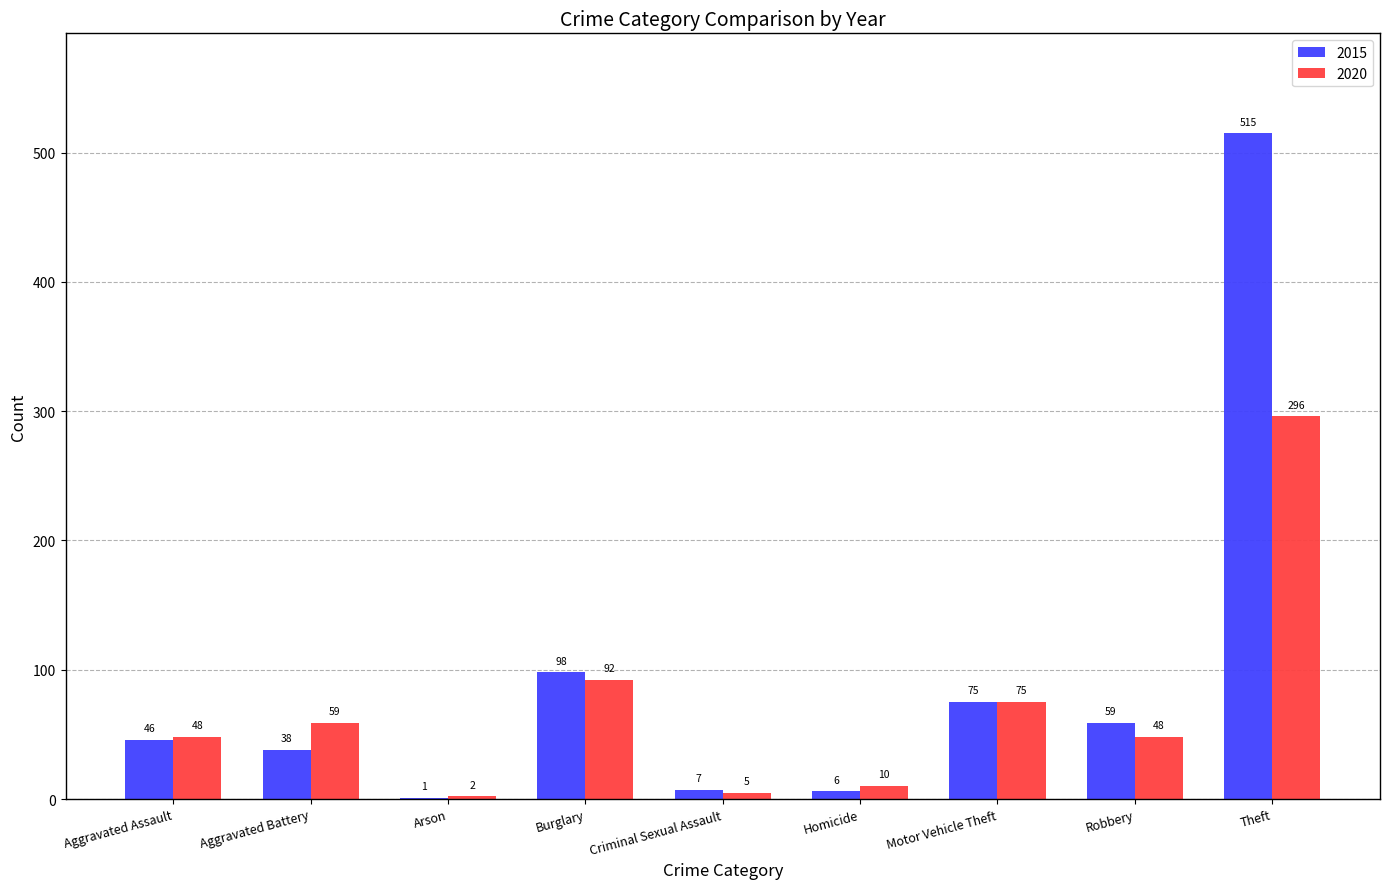

Reading right to left, transcribe all the data shown in this chart.

2015: Theft=515	Robbery=59	Motor Vehicle Theft=75	Homicide=6	Criminal Sexual Assault=7	Burglary=98	Arson=1	Aggravated Battery=38	Aggravated Assault=46
2020: Theft=296	Robbery=48	Motor Vehicle Theft=75	Homicide=10	Criminal Sexual Assault=5	Burglary=92	Arson=2	Aggravated Battery=59	Aggravated Assault=48